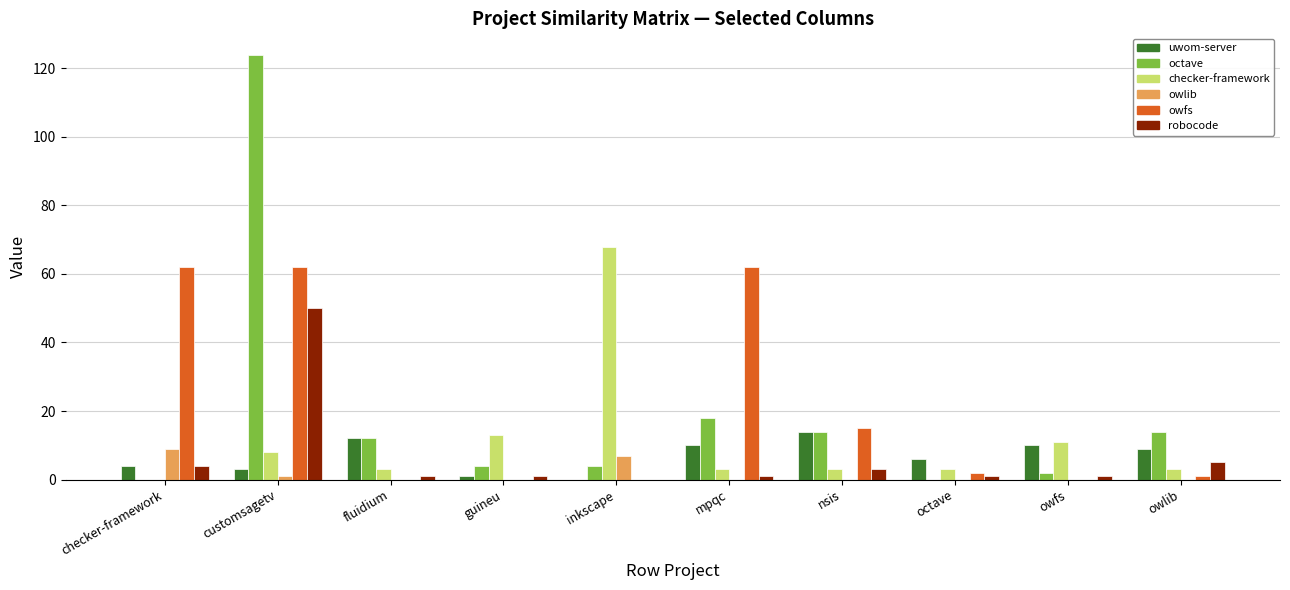

What is the greatest value displayed?

124